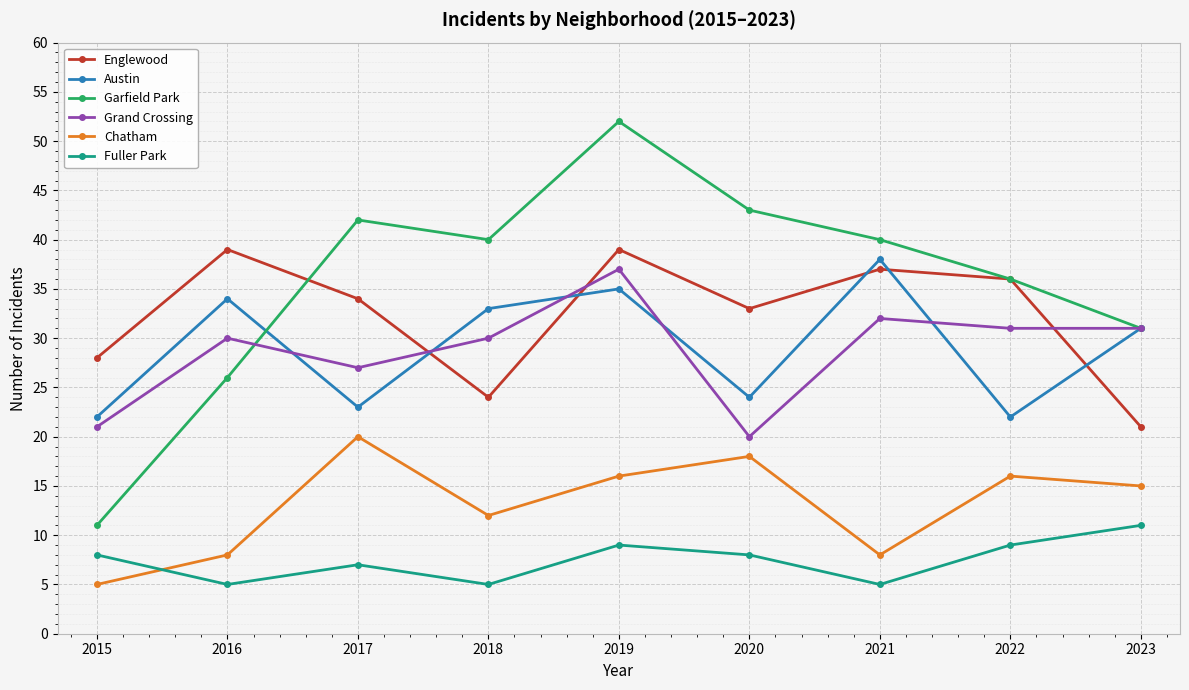

What is the approximate value of Austin at 2023?

31